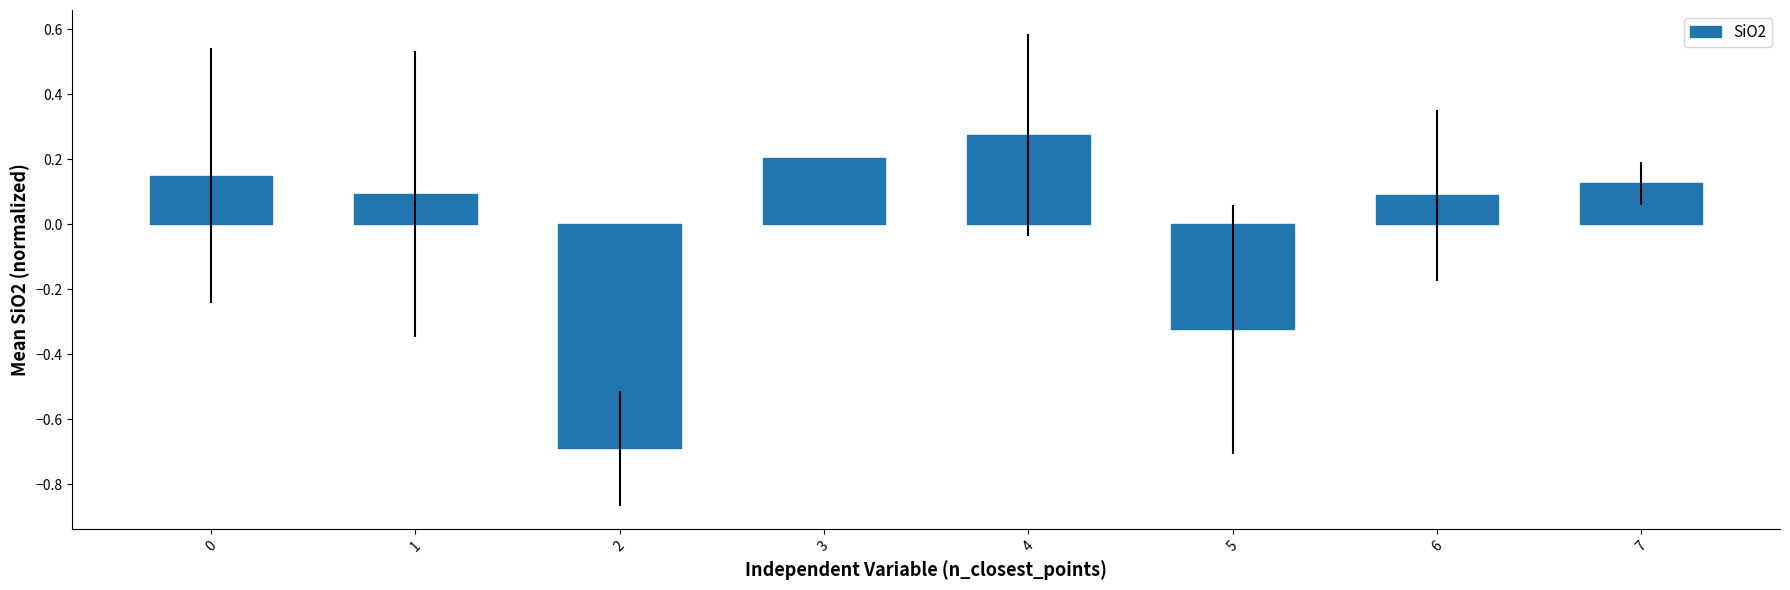

What is the value of the 4th bar from the left?

0.2